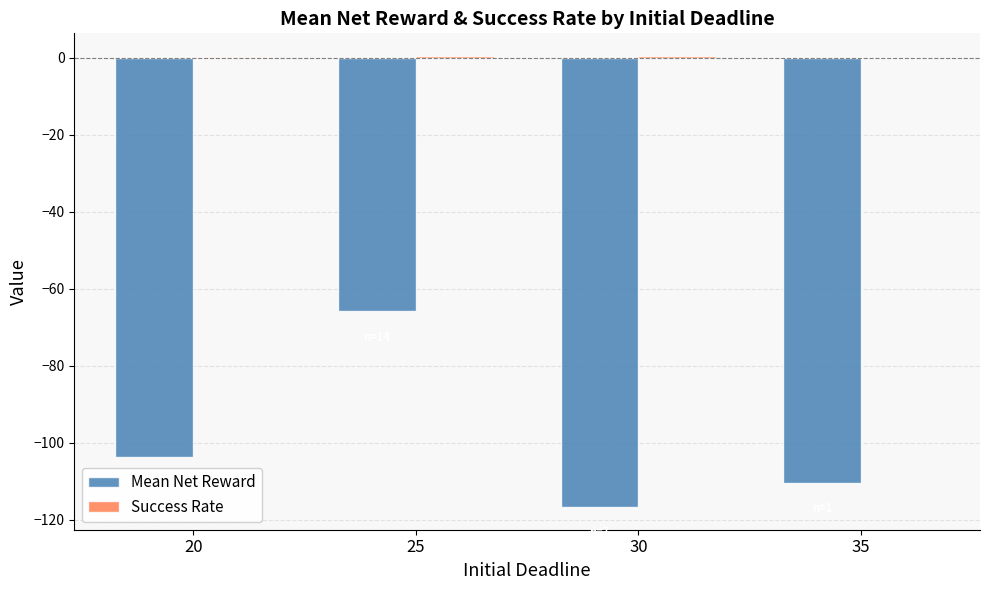

Which series changed the most between 20 and 30?

Mean Net Reward